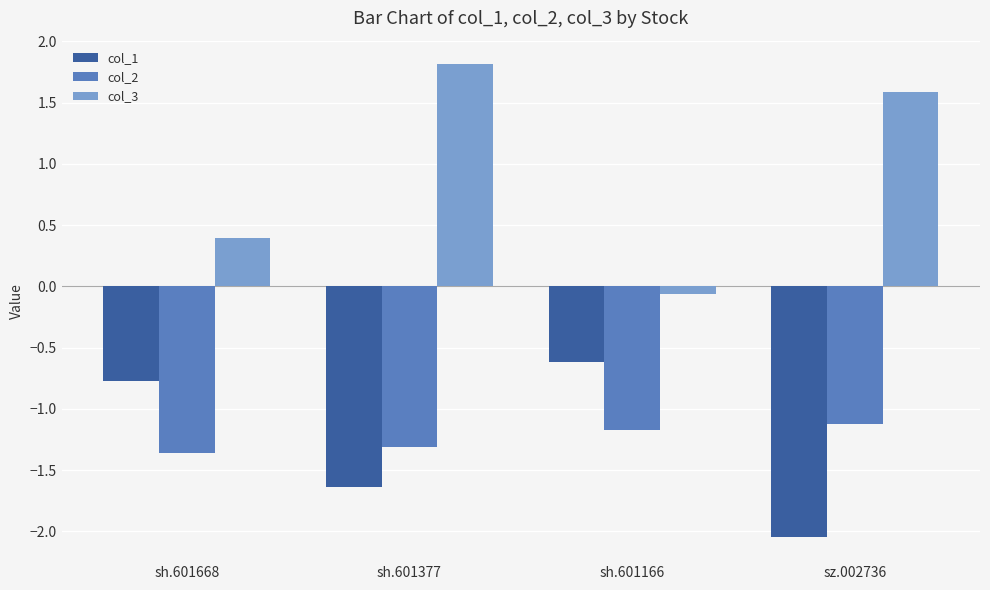

Rank the series at sh.601166 from highest to lowest value.

col_3, col_1, col_2